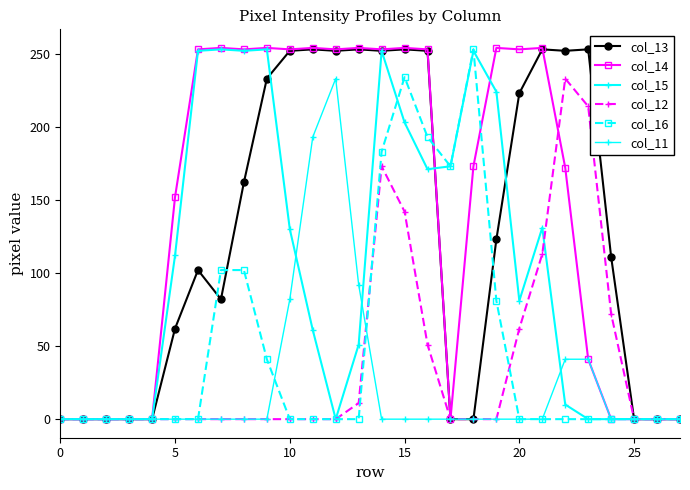

Reading left to right, transcribe all the data shown in this chart.

col_13: 0	0	0	0	0	62	102	82	162	233	252	253	252	253	252	253	252	0	0	123	223	253	252	253	111	0	0	0
col_14: 0	0	0	0	0	152	253	254	253	254	253	254	253	254	253	254	253	0	173	254	253	254	172	41	0	0	0	0
col_15: 0	0	0	0	0	112	252	253	252	253	130	61	0	51	252	203	171	173	252	224	81	131	10	0	0	0	0	0
col_12: 0	0	0	0	0	0	0	0	0	0	0	0	0	11	173	142	51	0	0	0	62	113	233	214	72	0	0	0
col_16: 0	0	0	0	0	0	0	102	102	41	0	0	0	0	183	234	193	173	253	81	0	0	0	0	0	0	0	0
col_11: 0	0	0	0	0	0	0	0	0	0	82	193	233	92	0	0	0	0	0	0	0	0	41	41	0	0	0	0